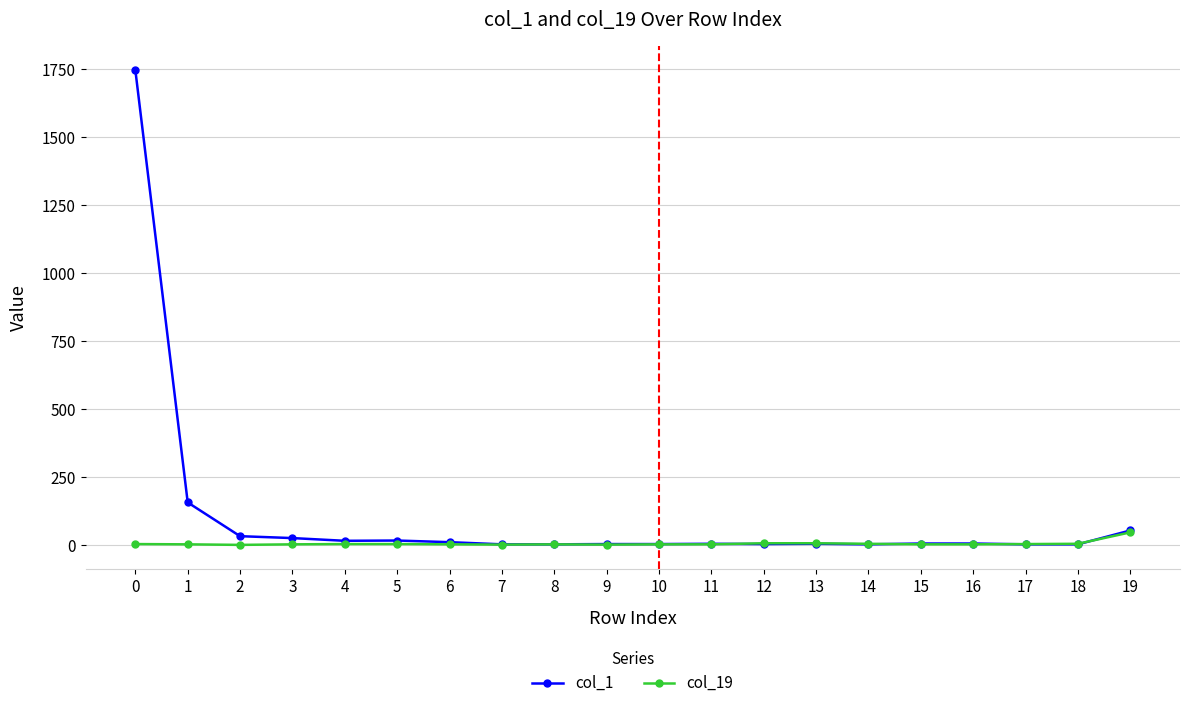

What is the maximum value shown in the chart?

1745